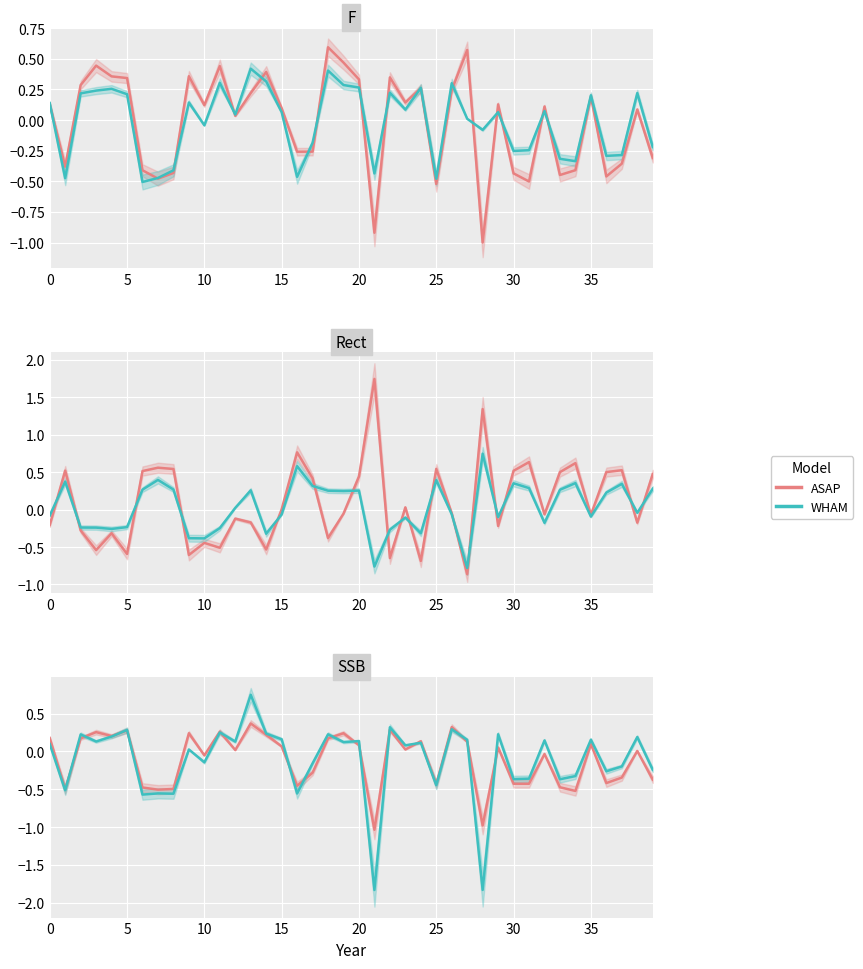

Is it true that WHAM equals 0.2 at 18?

True